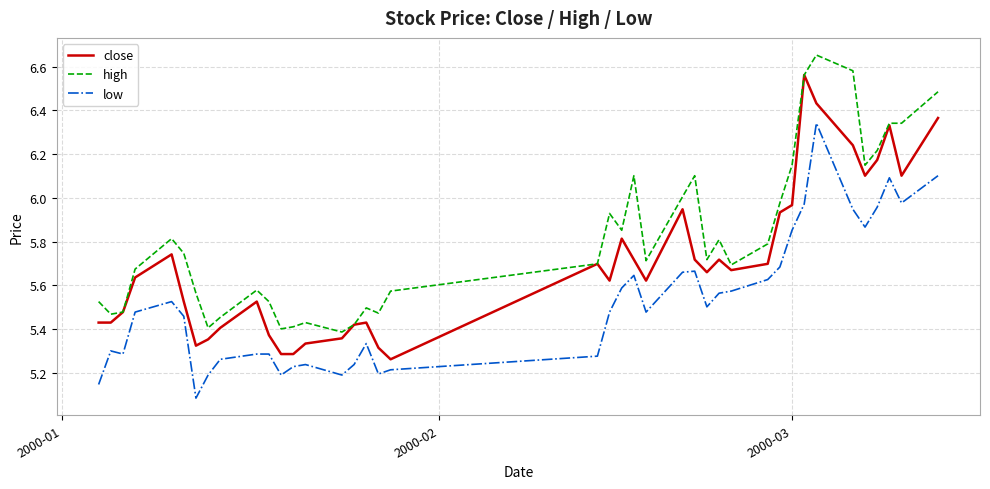

How many series are shown in this chart?

3